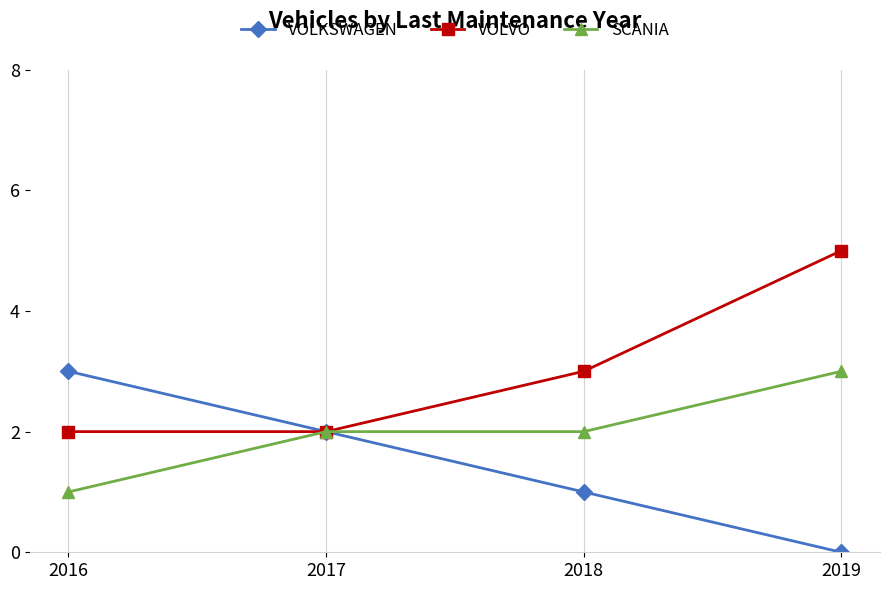

What are all the series names shown in the legend?

VOLKSWAGEN, VOLVO, SCANIA